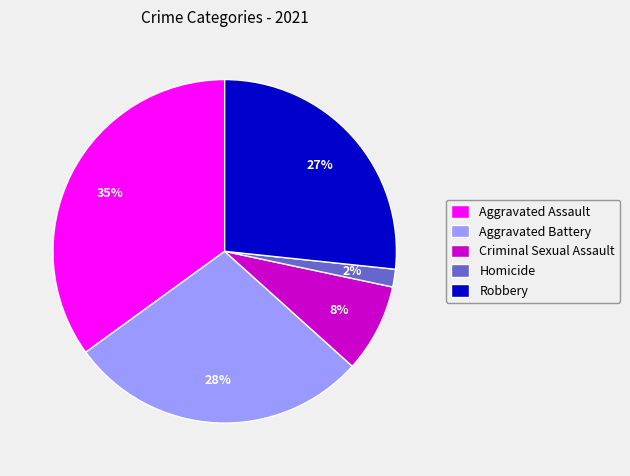

What percentage is the Homicide slice, to the nearest percent?

2%